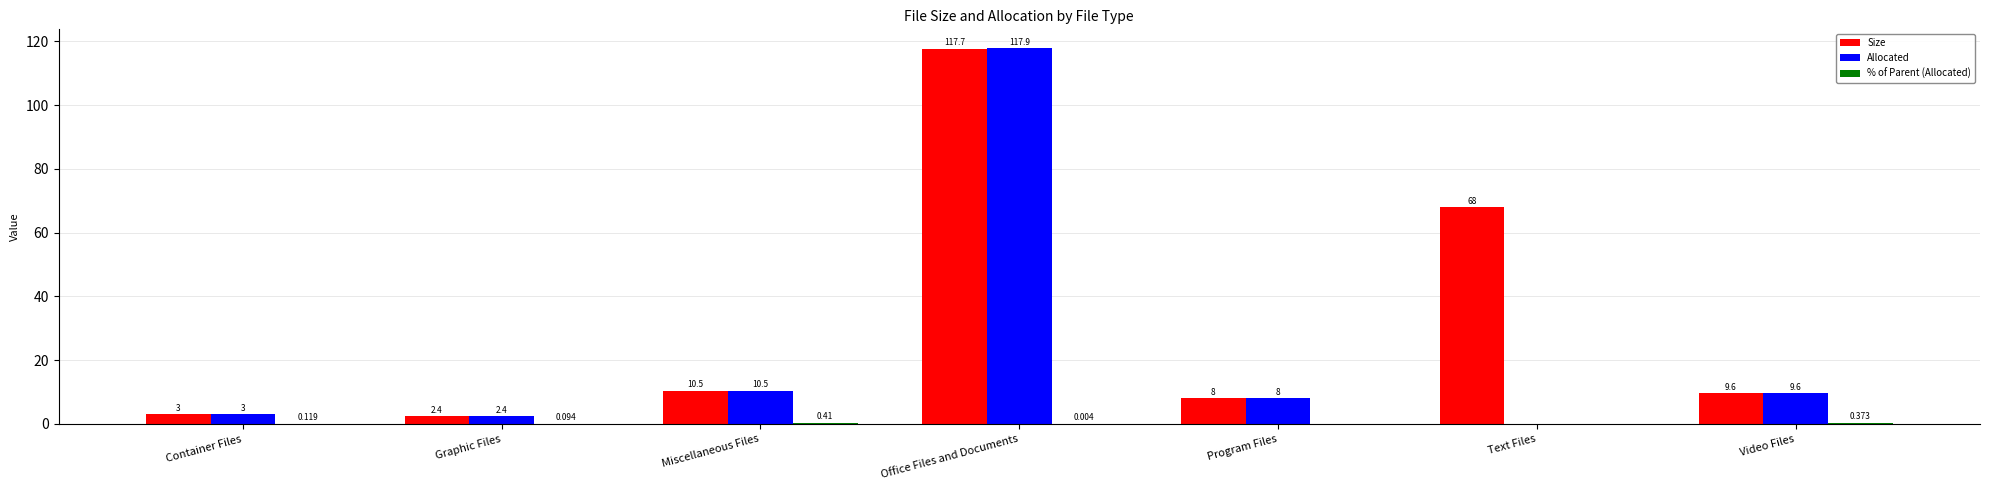

Are the bars horizontal?

No